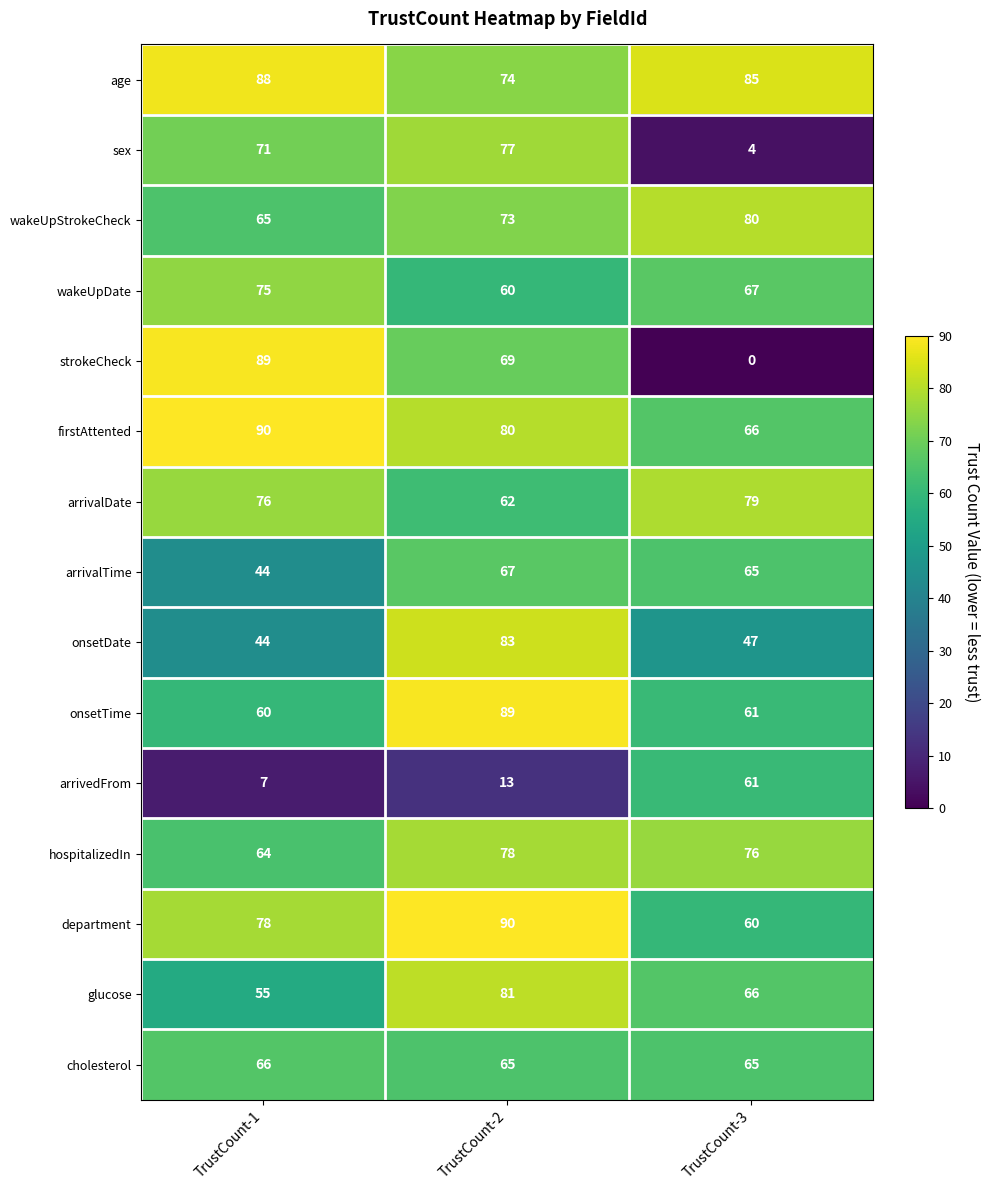

How many series are shown in this chart?

15